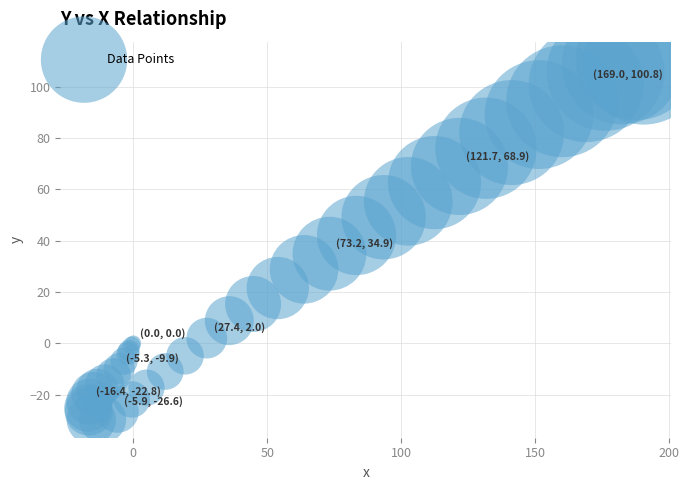

What Y value in the scatter plot is closest to 40?

42.0